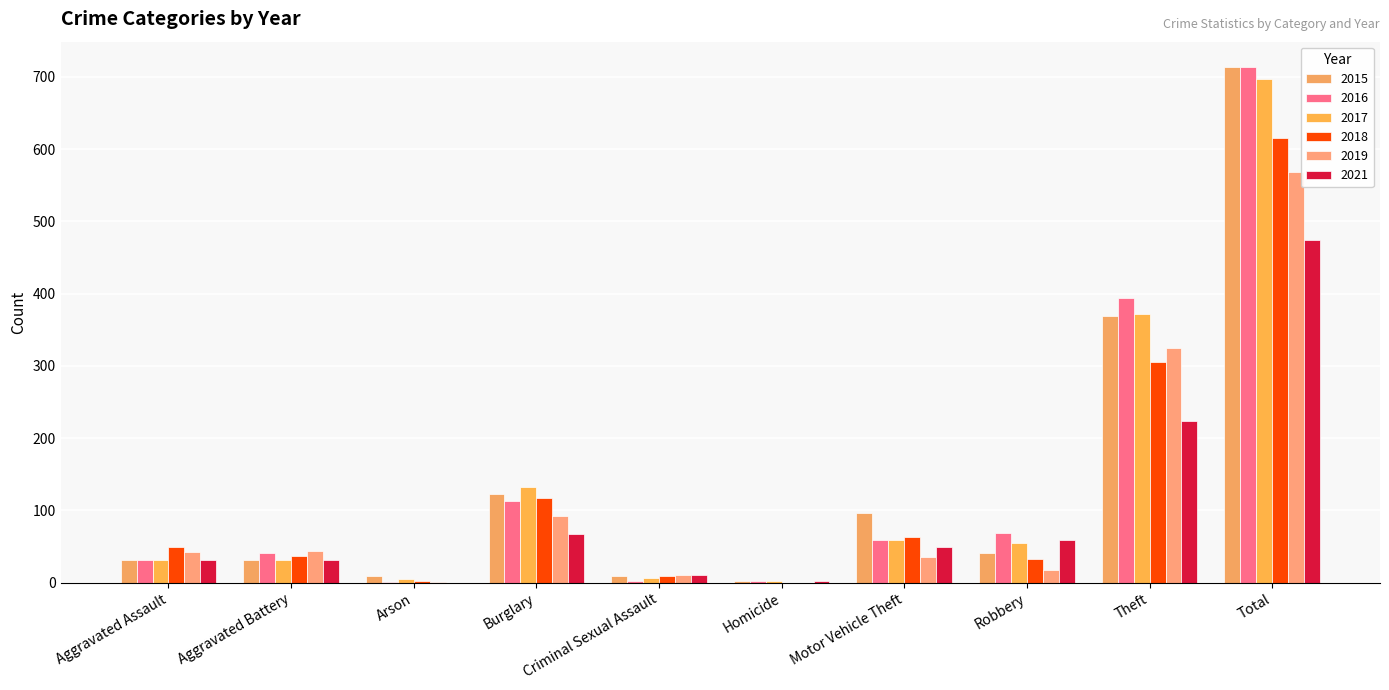

What is the label of the 8th bar from the right?

Arson